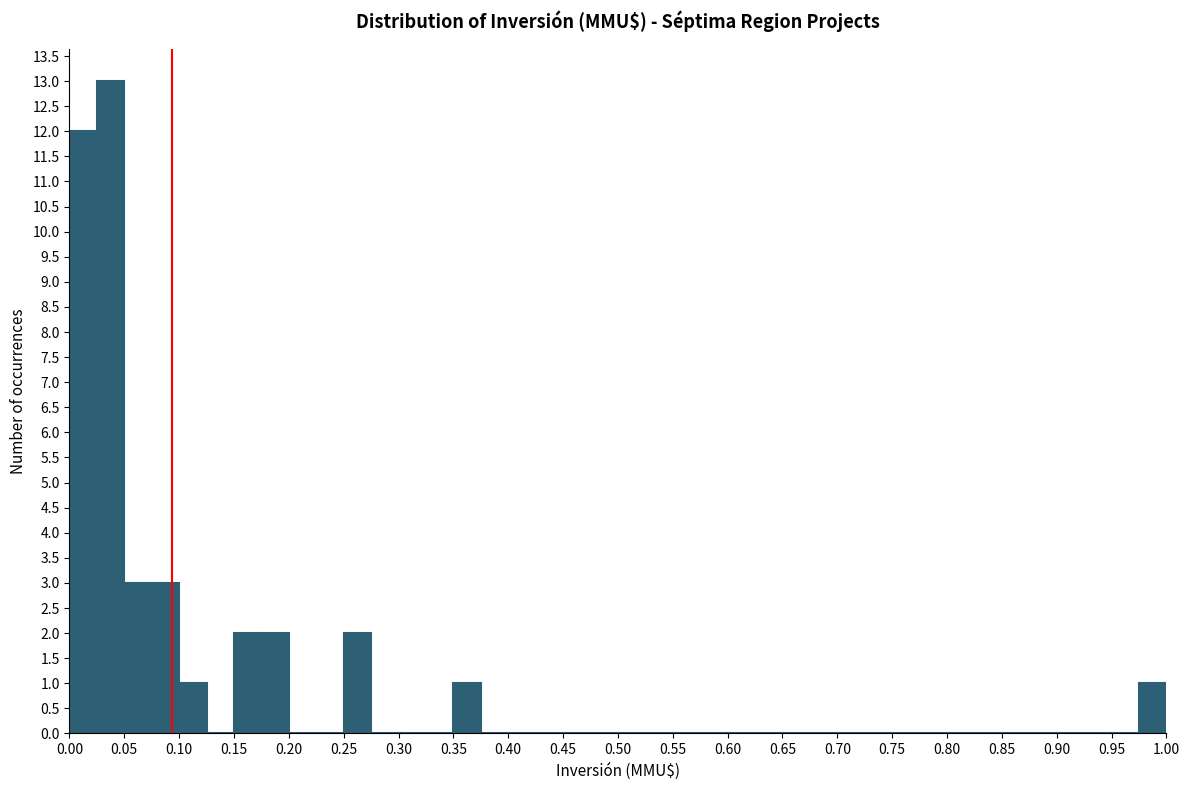

Reading left to right, transcribe this chart: for each bar, give the range it covers on the x-axis and its height. Neither the bar edges nor the heights are printed on the chart, so give them approximately, as read against the axes.

0.000 to 0.025: 12
0.025 to 0.050: 13
0.050 to 0.075: 3
0.075 to 0.100: 3
0.100 to 0.125: 1
0.125 to 0.150: 0
0.150 to 0.175: 2
0.175 to 0.200: 2
0.200 to 0.225: 0
0.225 to 0.250: 0
0.250 to 0.275: 2
0.275 to 0.300: 0
0.300 to 0.325: 0
0.325 to 0.350: 0
0.350 to 0.375: 1
0.375 to 0.400: 0
0.400 to 0.425: 0
0.425 to 0.450: 0
0.450 to 0.475: 0
0.475 to 0.500: 0
0.500 to 0.525: 0
0.525 to 0.550: 0
0.550 to 0.575: 0
0.575 to 0.600: 0
0.600 to 0.625: 0
0.625 to 0.650: 0
0.650 to 0.675: 0
0.675 to 0.700: 0
0.700 to 0.725: 0
0.725 to 0.750: 0
0.750 to 0.775: 0
0.775 to 0.800: 0
0.800 to 0.825: 0
0.825 to 0.850: 0
0.850 to 0.875: 0
0.875 to 0.900: 0
0.900 to 0.925: 0
0.925 to 0.950: 0
0.950 to 0.975: 0
0.975 to 1.000: 1